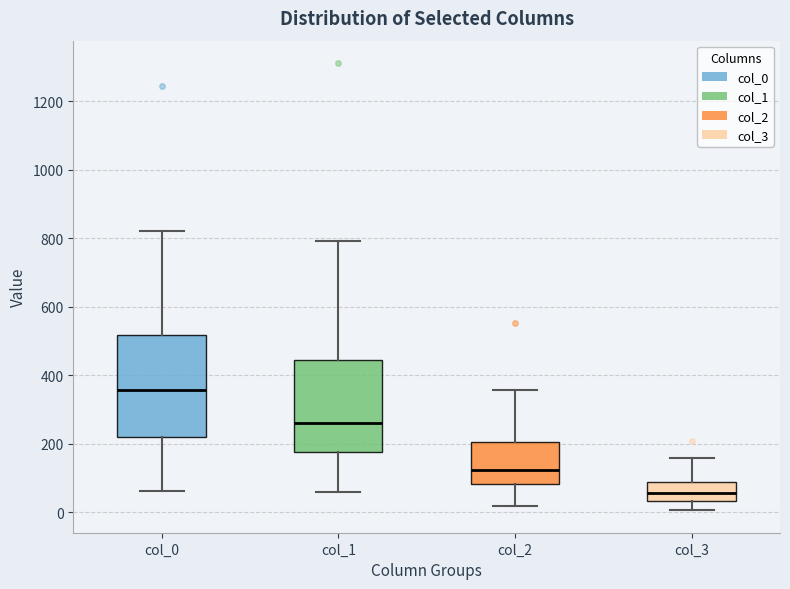

Comparing the boxes themselves (not the whiskers), which one is the tallest?

col_0